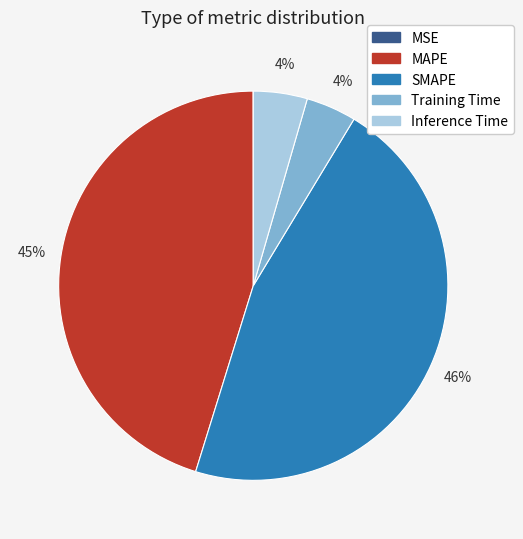

Which slice is the largest?

SMAPE